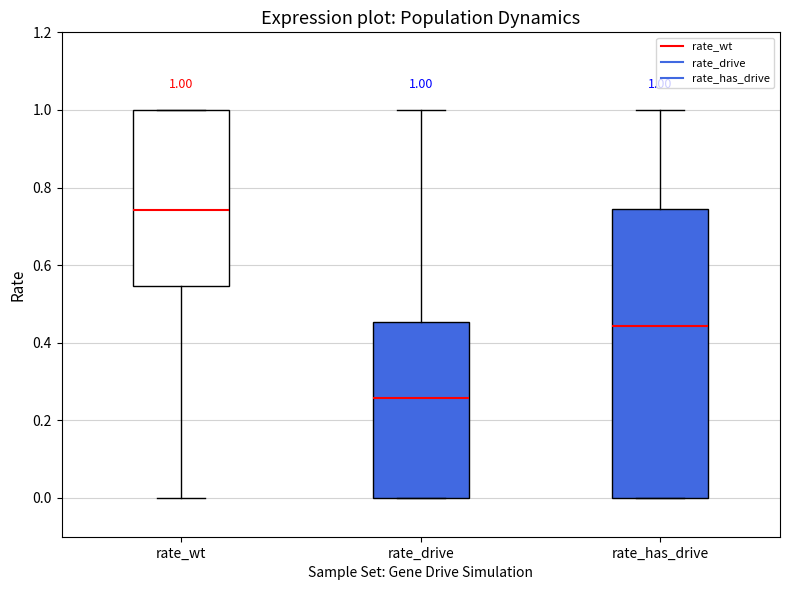

Which box's median line is the lowest?

rate_drive